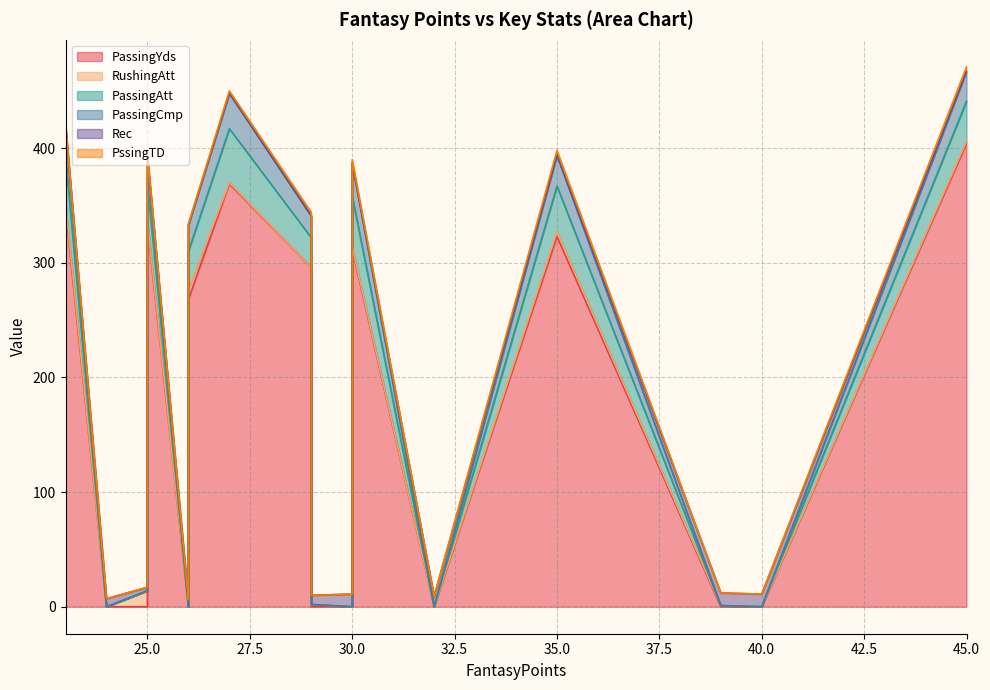

The value of PassingCmp at 32 is 10. True or false?

False